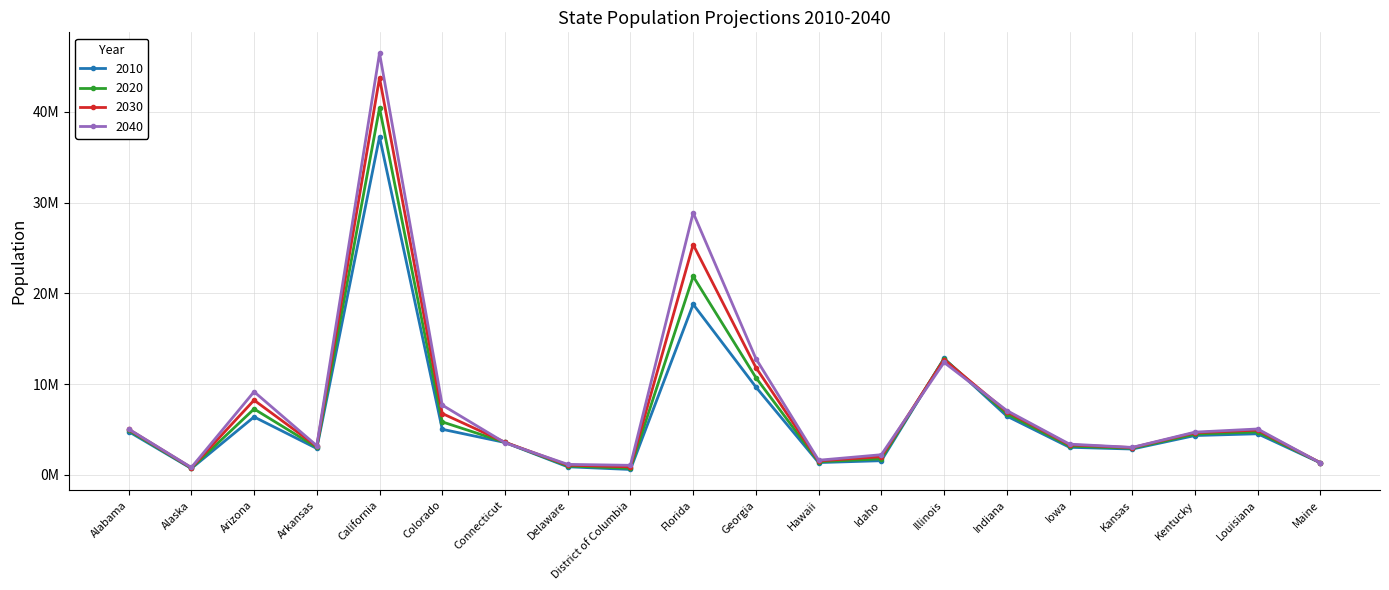

What is the difference between the 2030 values at Georgia and District of Columbia?

10946235